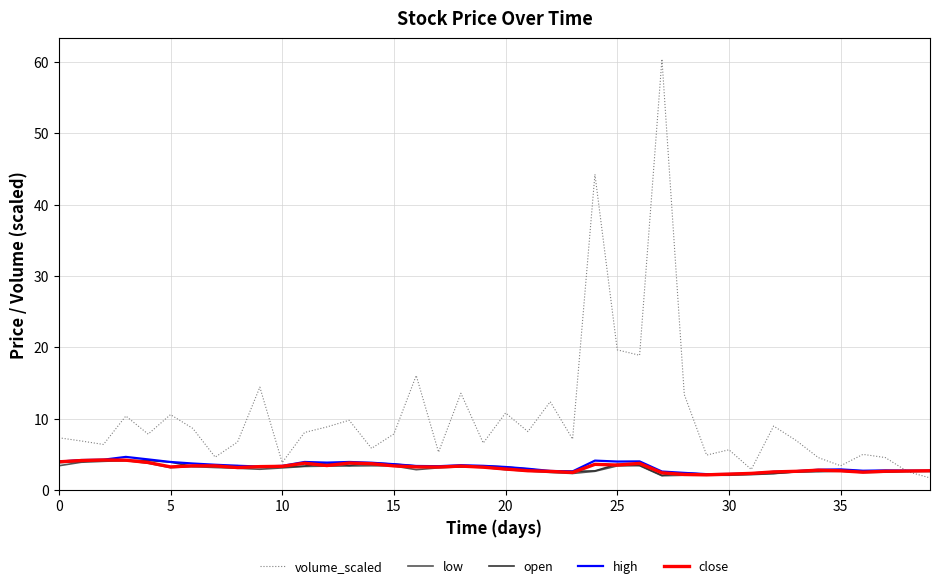

Which series has the largest range (max minus min)?

volume_scaled